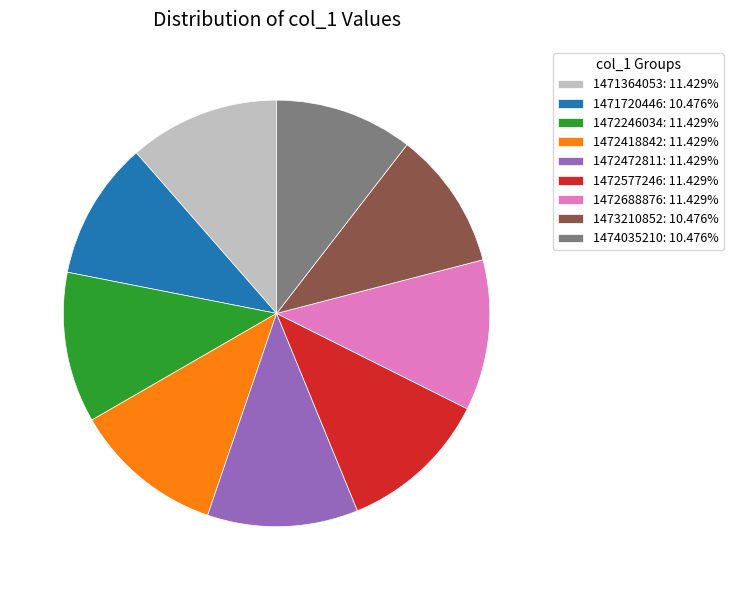

How many slices are in this pie chart?

9